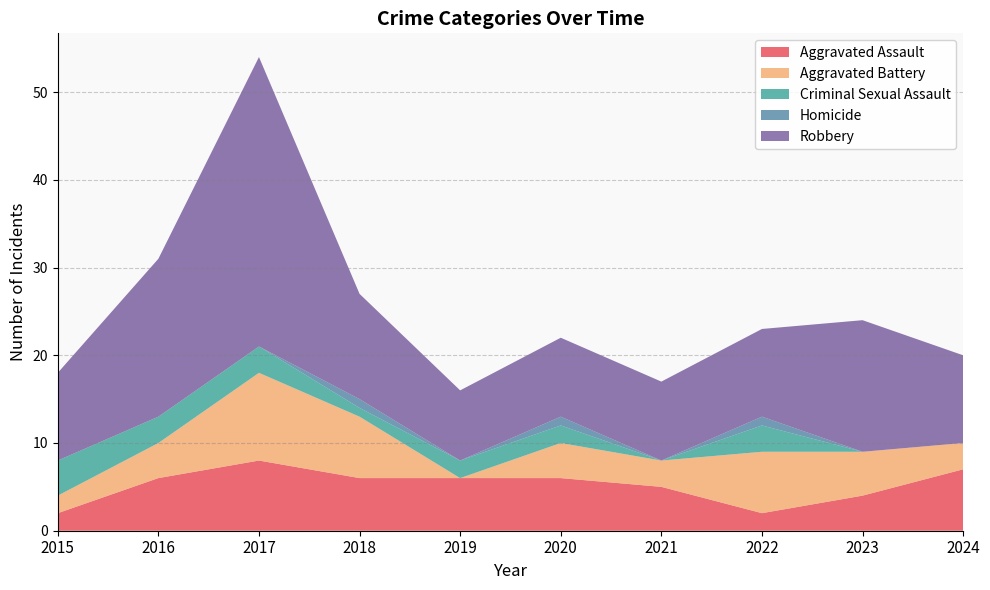

Reading left to right, list all the values displayed in this chart.

Aggravated Assault: 2	6	8	6	6	6	5	2	4	7
Aggravated Battery: 2	4	10	7	0	4	3	7	5	3
Criminal Sexual Assault: 4	3	3	1	2	2	0	3	0	0
Homicide: 0	0	0	1	0	1	0	1	0	0
Robbery: 10	18	33	12	8	9	9	10	15	10